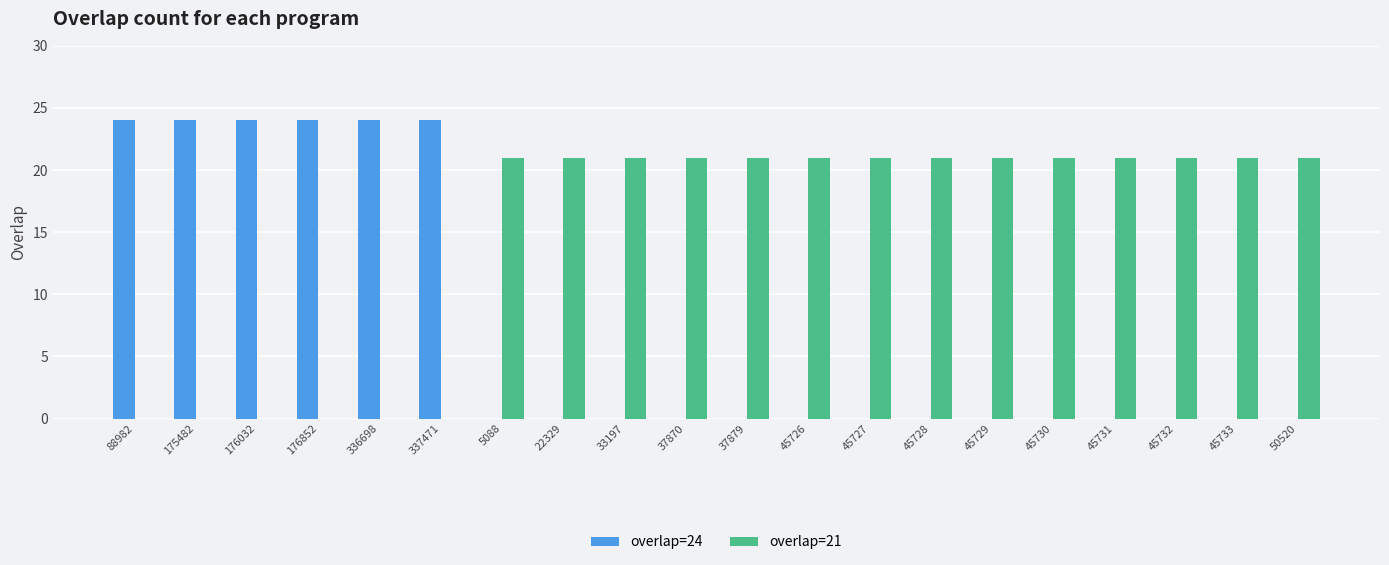

Is it true that overlap=24 equals 17 at 45733?

False